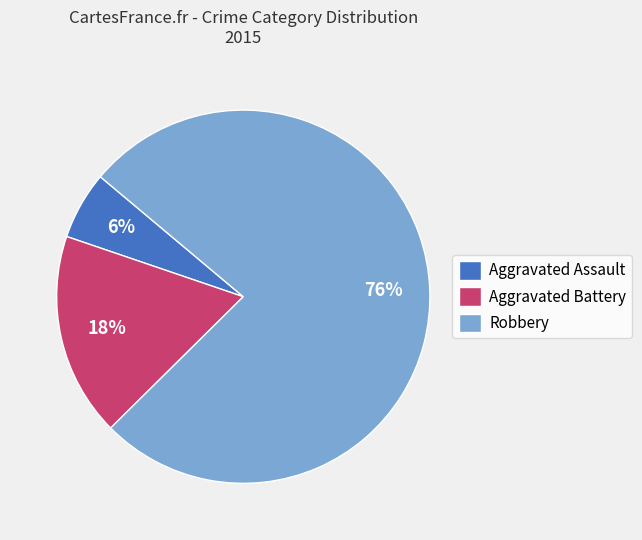

Is the sum of Aggravated Battery and Aggravated Assault greater than half?

No